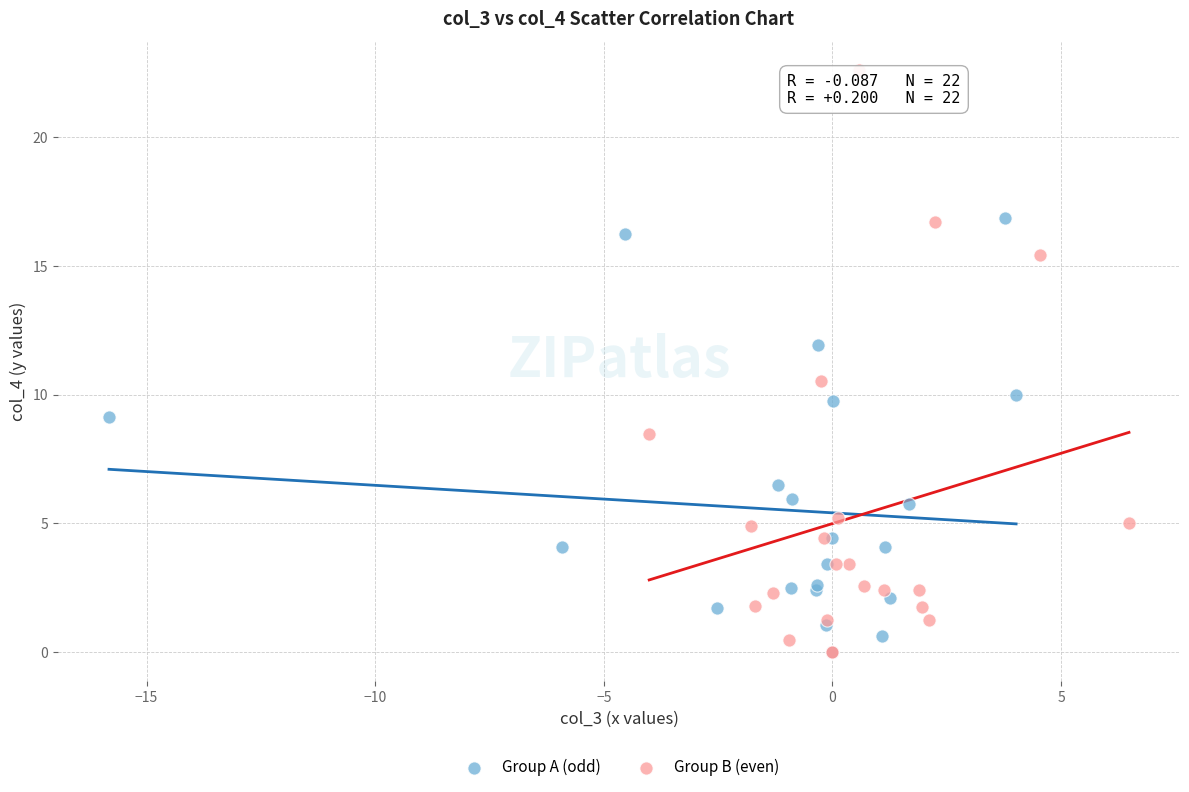

Which series has the widest spread of Y values?

Group B (even)